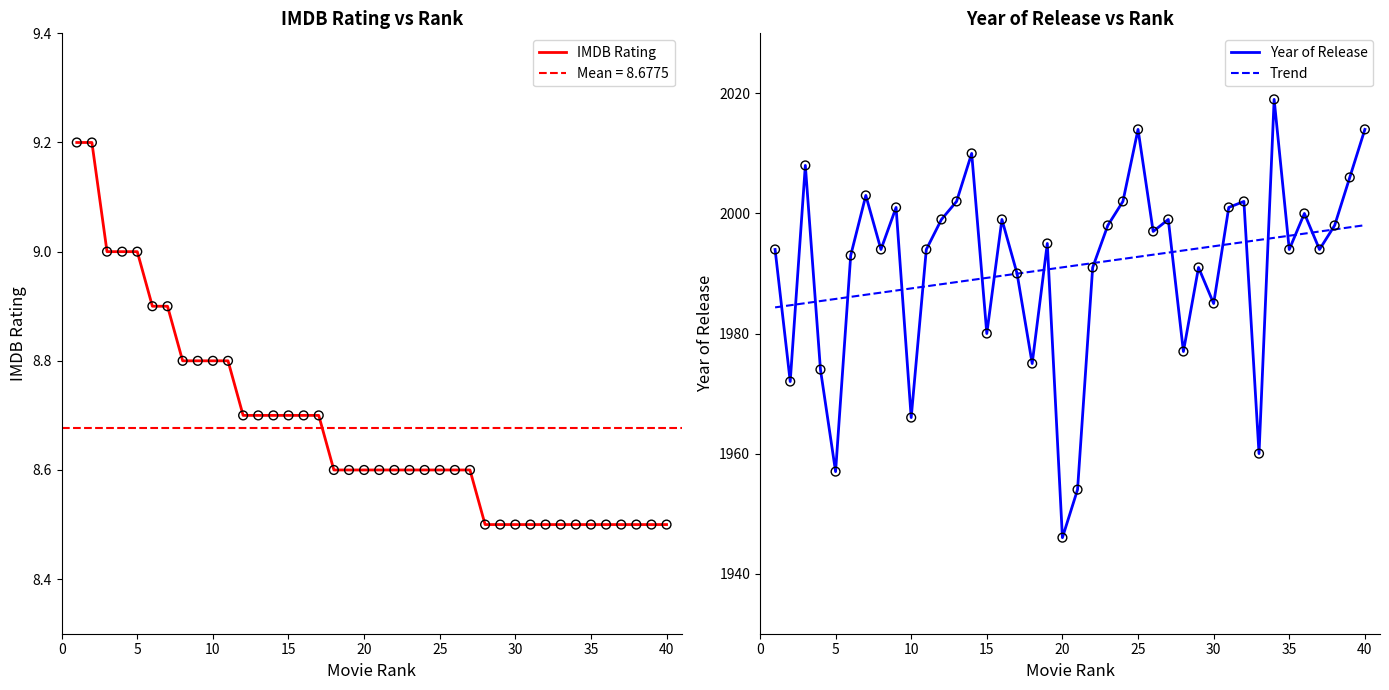

The IMDB Rating series shows 11.9 at 15. True or false?

False